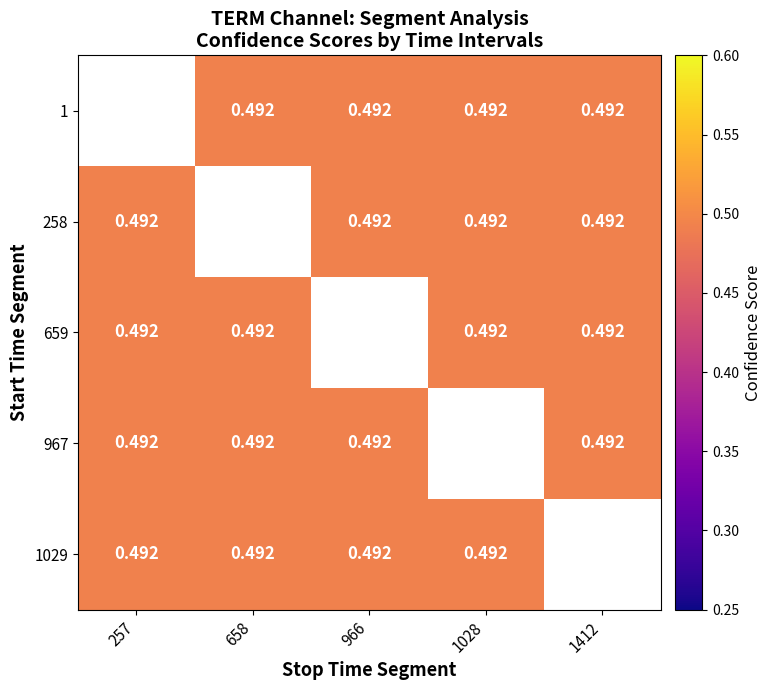

Which series has the largest range (max minus min)?

258